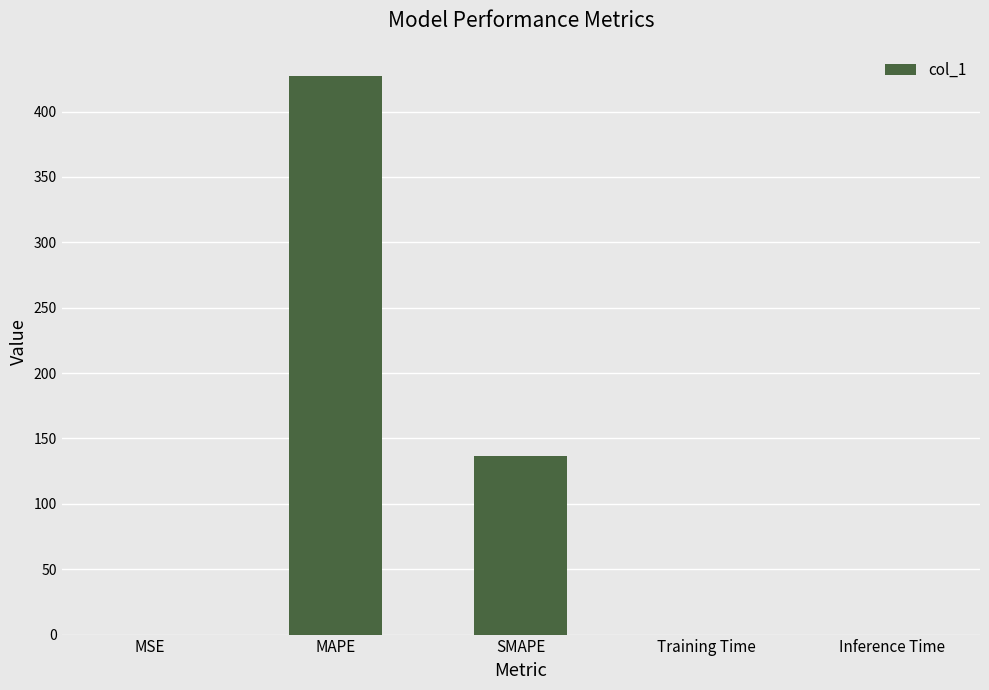

Which has a higher value, SMAPE or MSE?

SMAPE